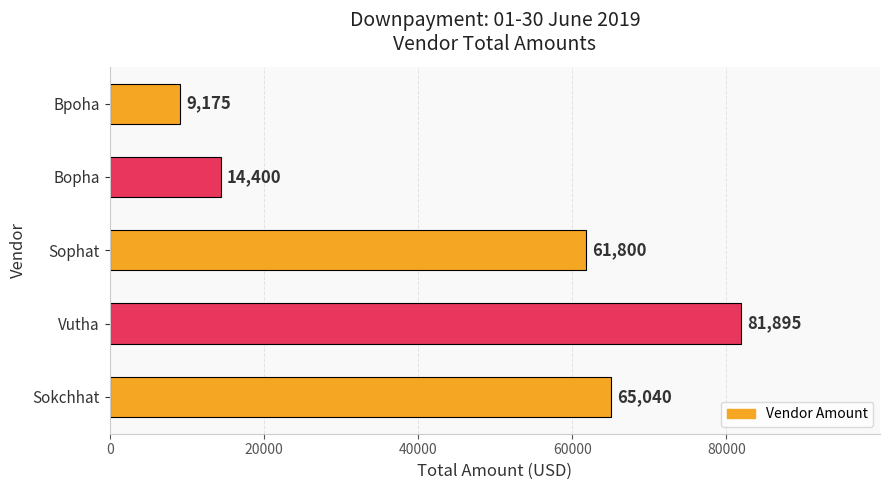

List the labels in order of value, smallest first.

Bpoha, Bopha, Sophat, Sokchhat, Vutha